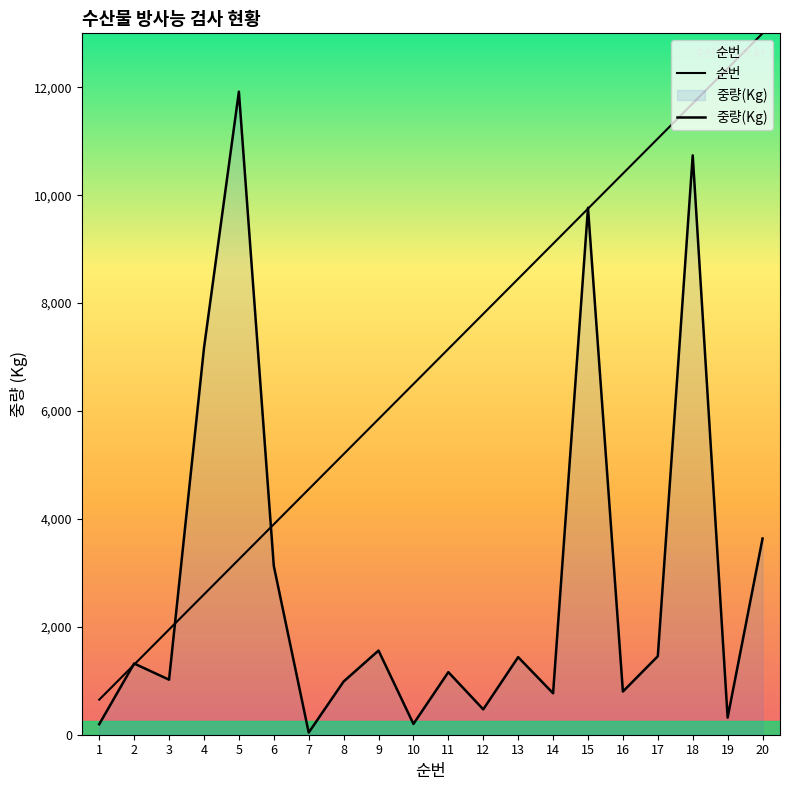

What are all the series names shown in the legend?

순번, 중량(Kg)